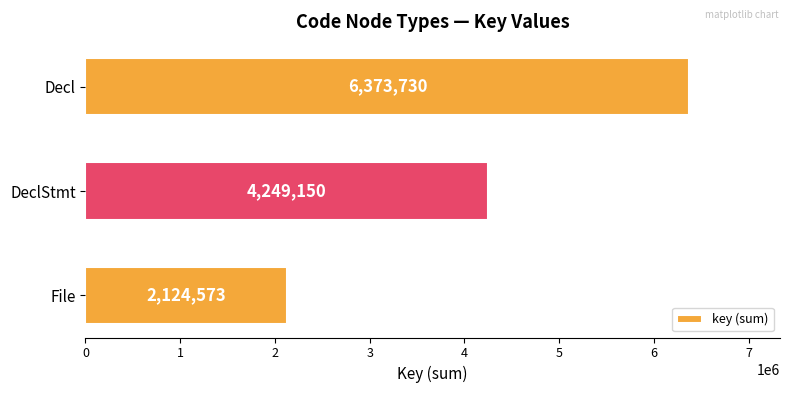

List the labels in order of value, smallest first.

File, DeclStmt, Decl